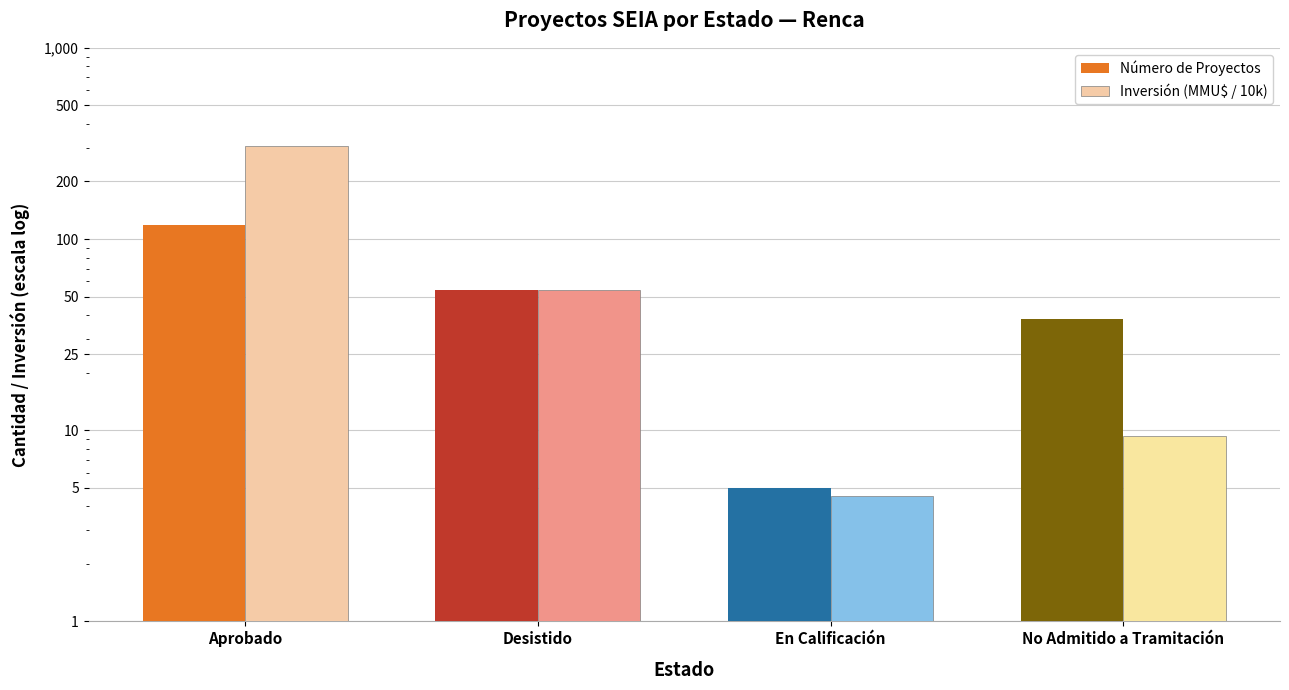

What is the sum of the Inversión (MMU$ / 10k) values at En Calificación and Desistido?

58.7